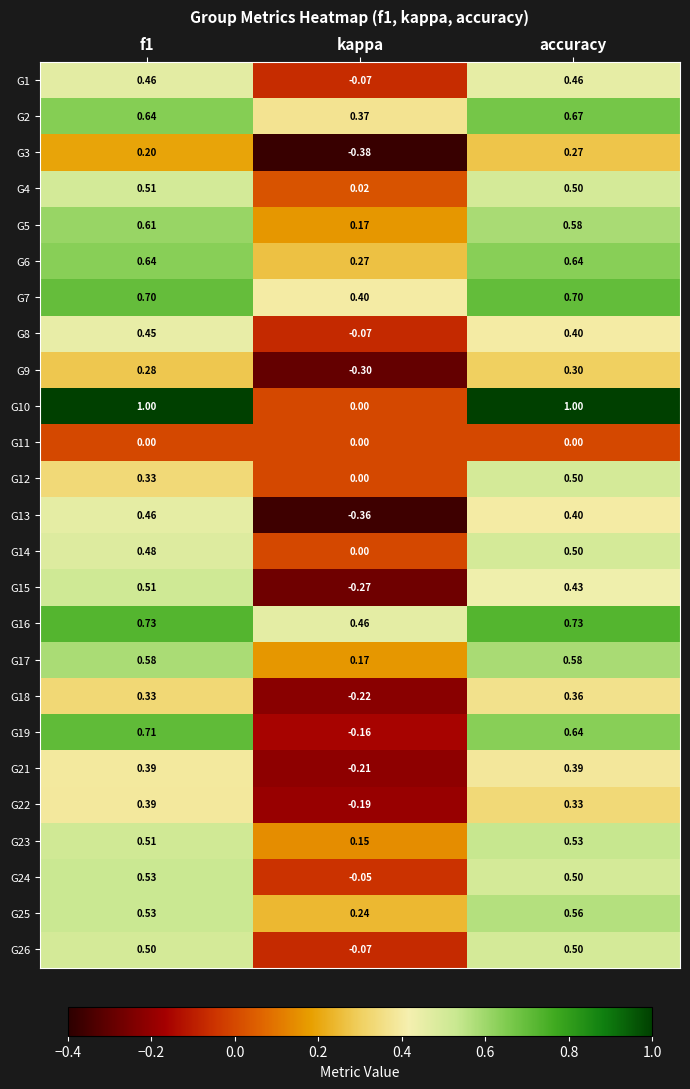

Is the value of G22 at f1 greater than the value of G26 at accuracy?

No